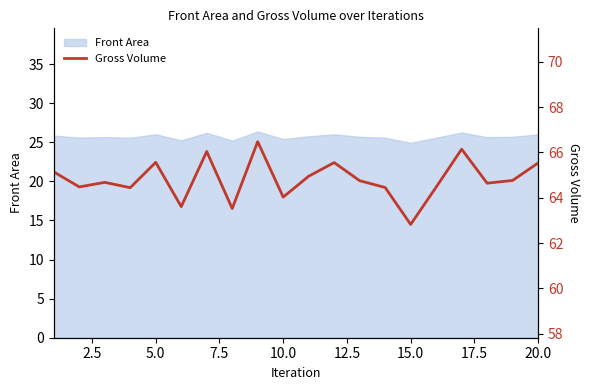

The value of Front Area at 15.0 is 38.6. True or false?

False